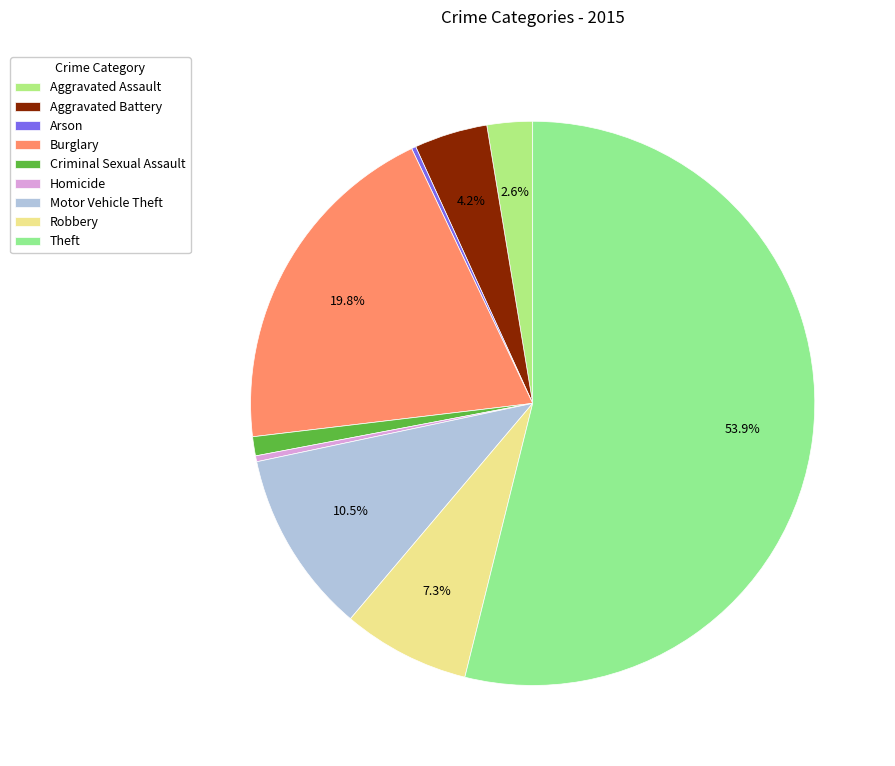

Which slice is the largest?

Theft